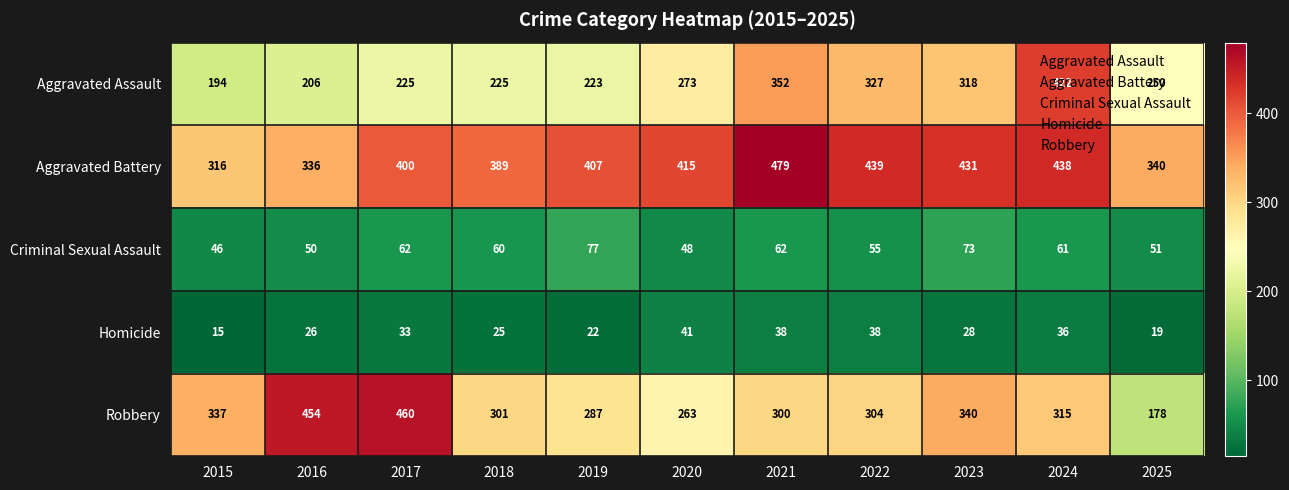

What is the average value of the Robbery series?

322